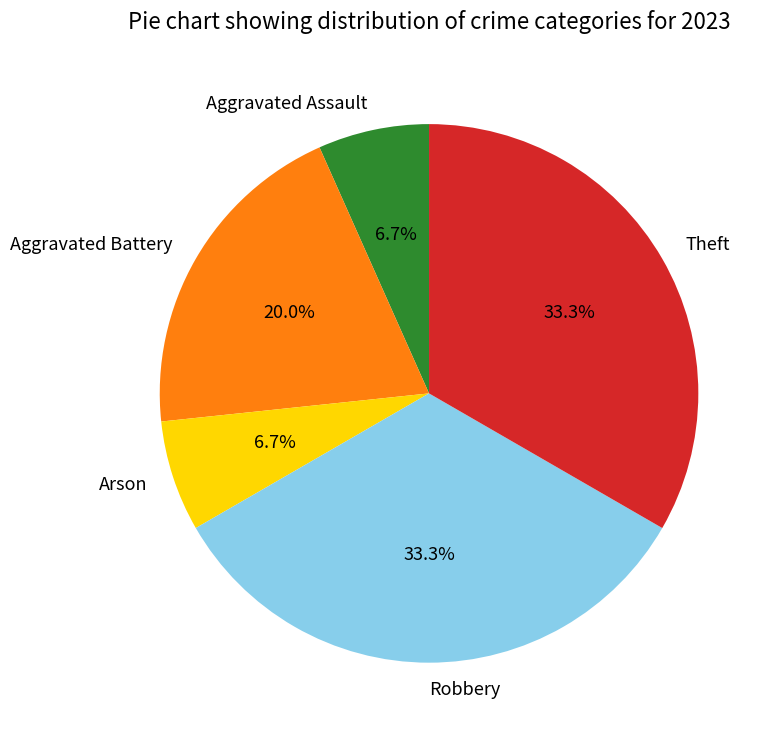

To the nearest percent, what percentage of the pie is Aggravated Assault?

7%